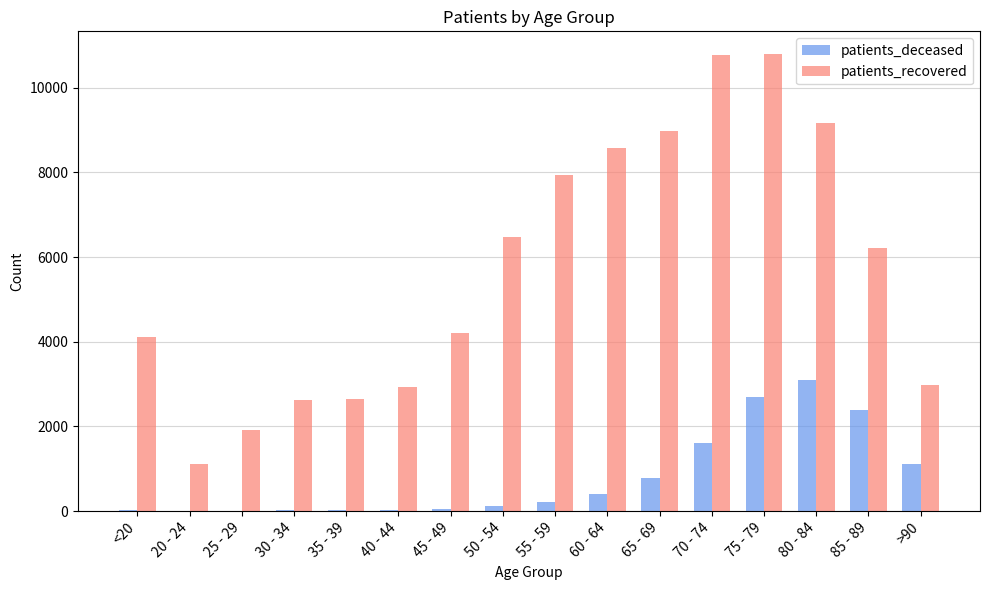

At which category is the sum across all series the highest?

75 - 79